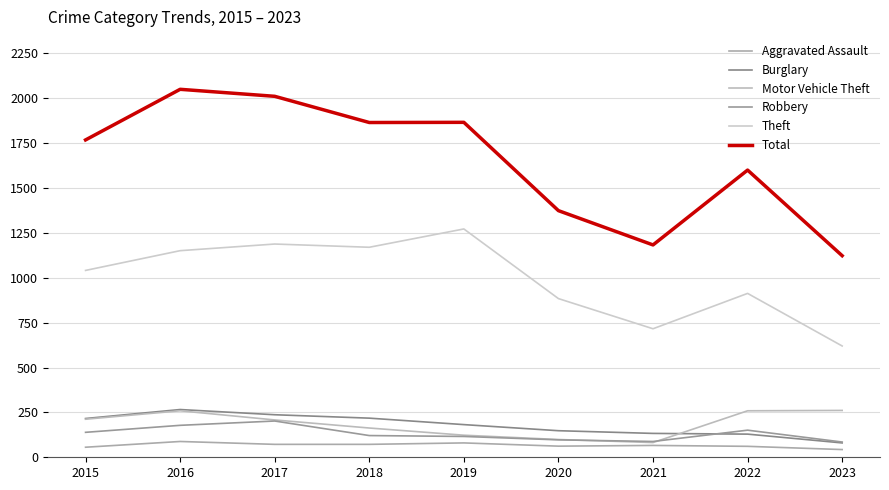

What are all the series names shown in the legend?

Aggravated Assault, Burglary, Motor Vehicle Theft, Robbery, Theft, Total